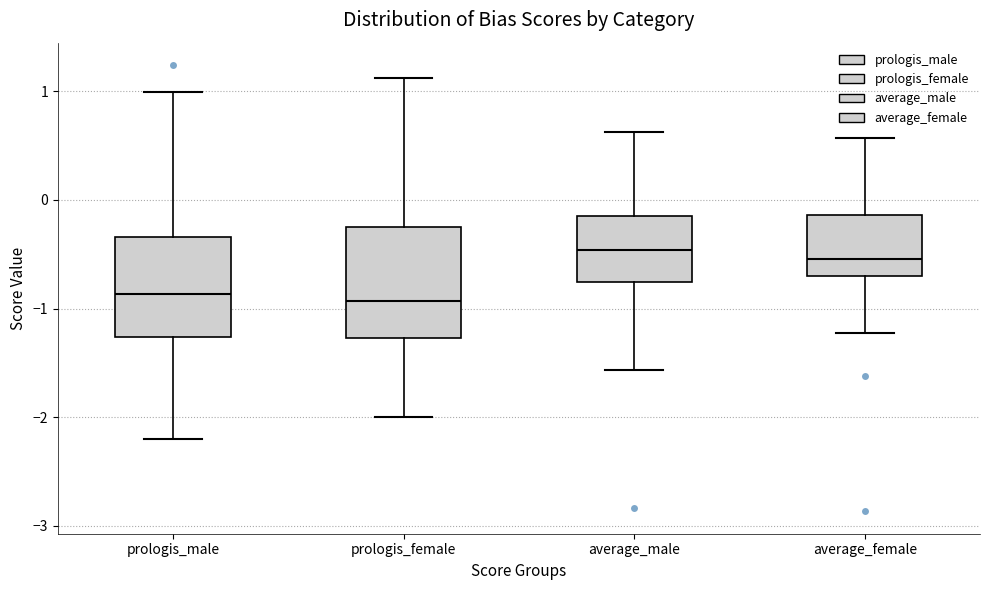

Reading left to right, read every box against the y-axis: the position of its median line, the range the box covers, and the ends of its whiskers. The values are not printed on the chart, so give them approximately, as read against the axis.

prologis_male: median -0.9, box -1.3 to -0.3, whiskers -2.2 to 1.0
prologis_female: median -0.9, box -1.3 to -0.2, whiskers -2.0 to 1.1
average_male: median -0.5, box -0.8 to -0.1, whiskers -1.6 to 0.6
average_female: median -0.5, box -0.7 to -0.1, whiskers -1.2 to 0.6